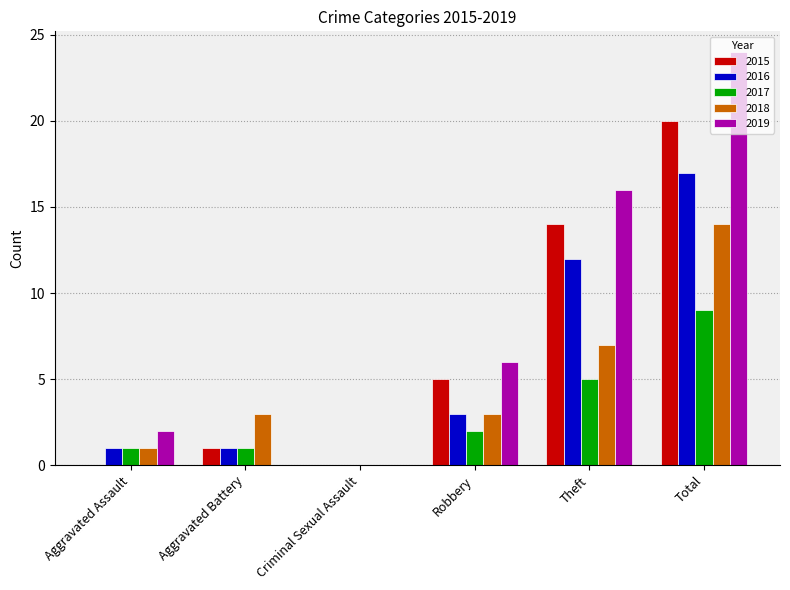

Are the bars horizontal?

No